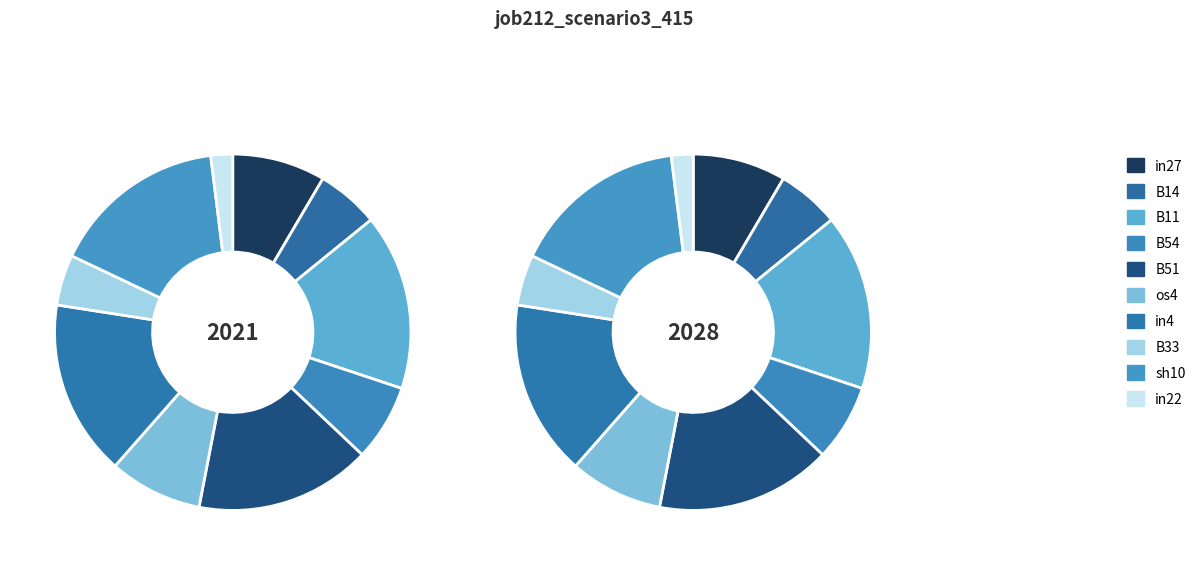

Is it true that in27 is 21% of the pie?

False